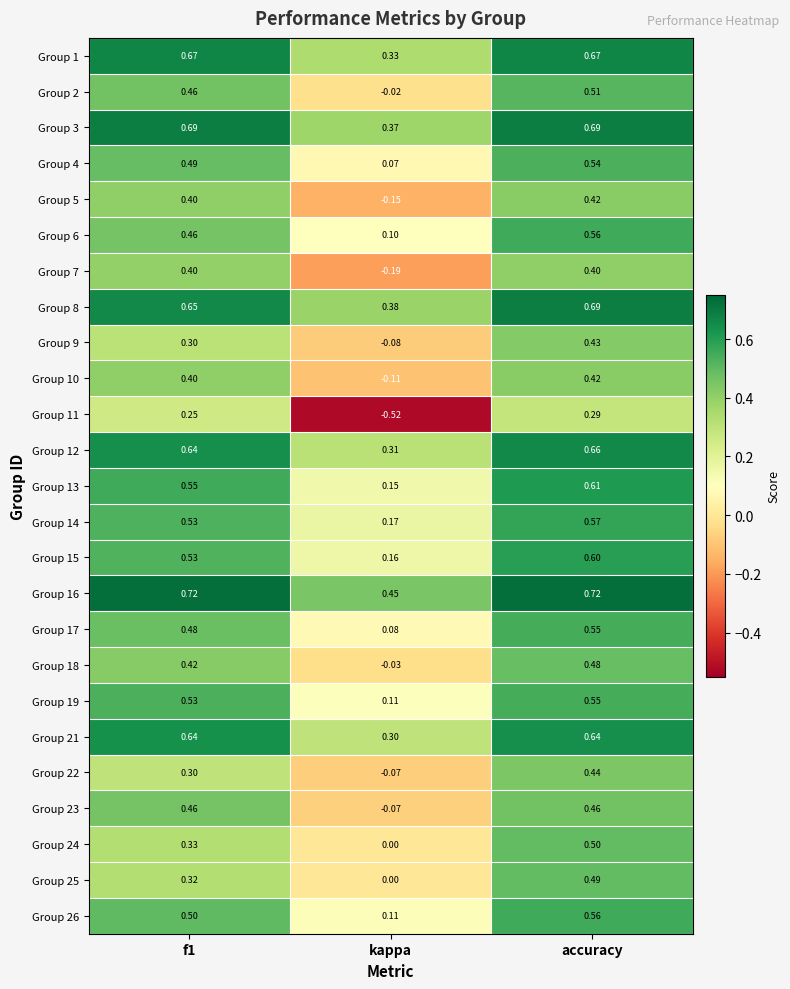

Is the value of Group 4 at accuracy greater than the value of Group 6 at kappa?

Yes